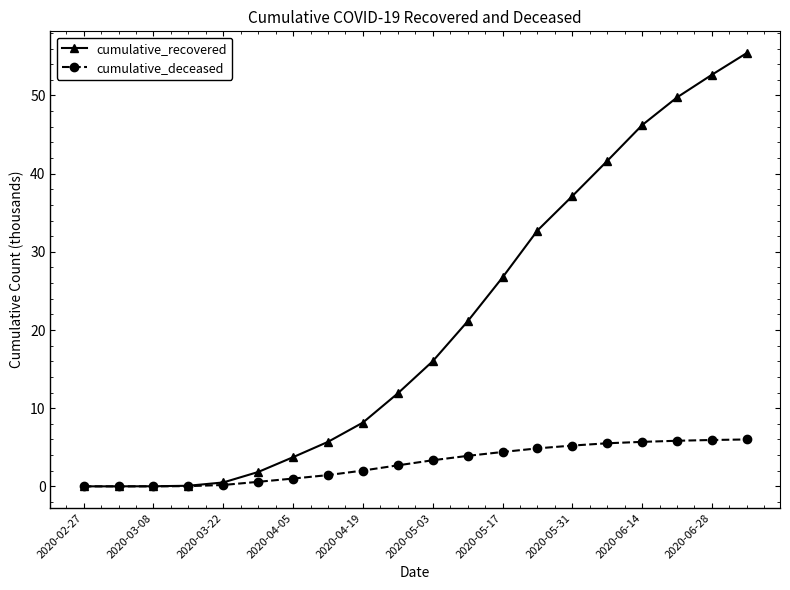

Which series has the largest total across all categories?

cumulative_recovered